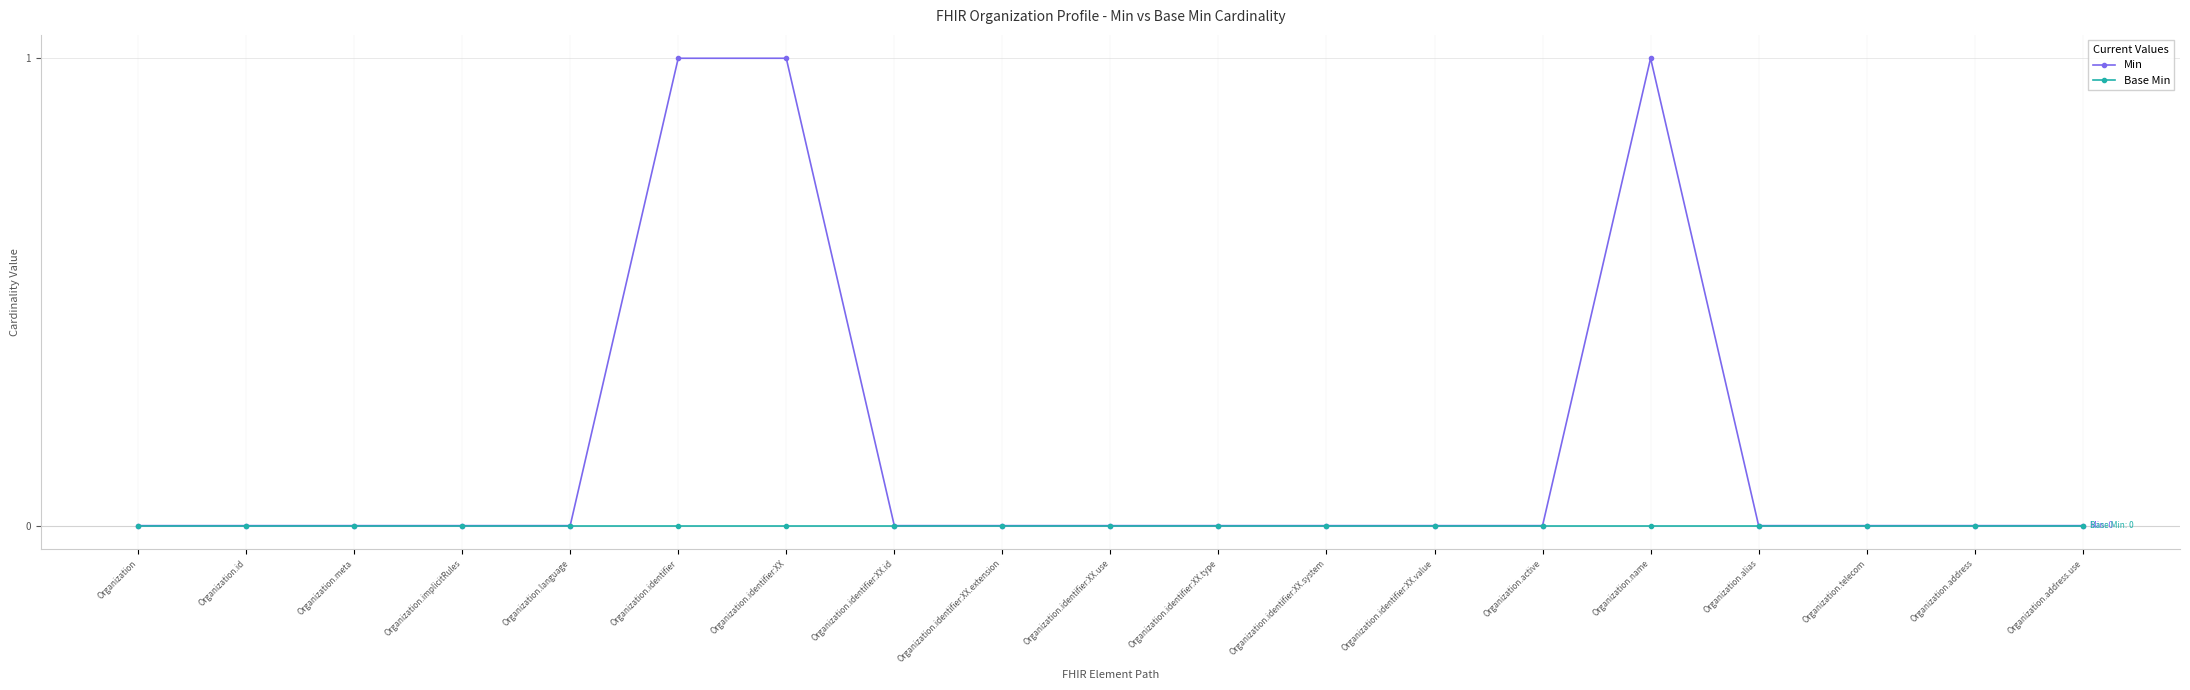

How many categories are shown in the chart?

19